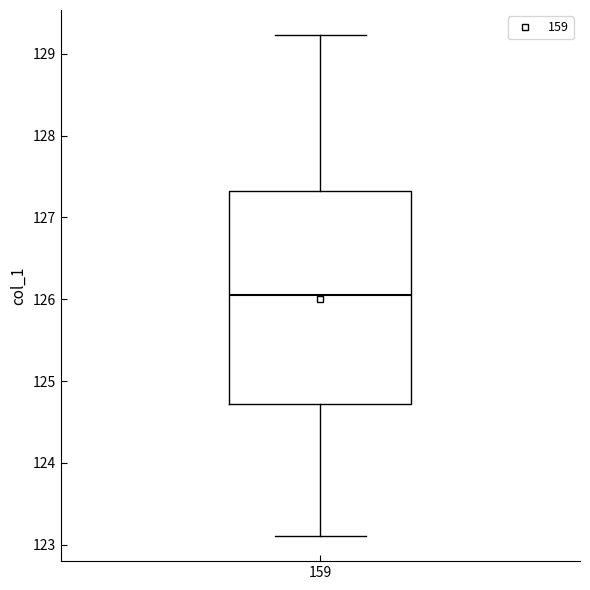

Transcribe this box plot: give where the median line is, the range the box spans, and where the two whiskers end, as read against the y-axis. The values are not printed on the chart, so give them approximately, as read against the axis.

median 126.1, box 124.7 to 127.3, whiskers 123.1 to 129.2